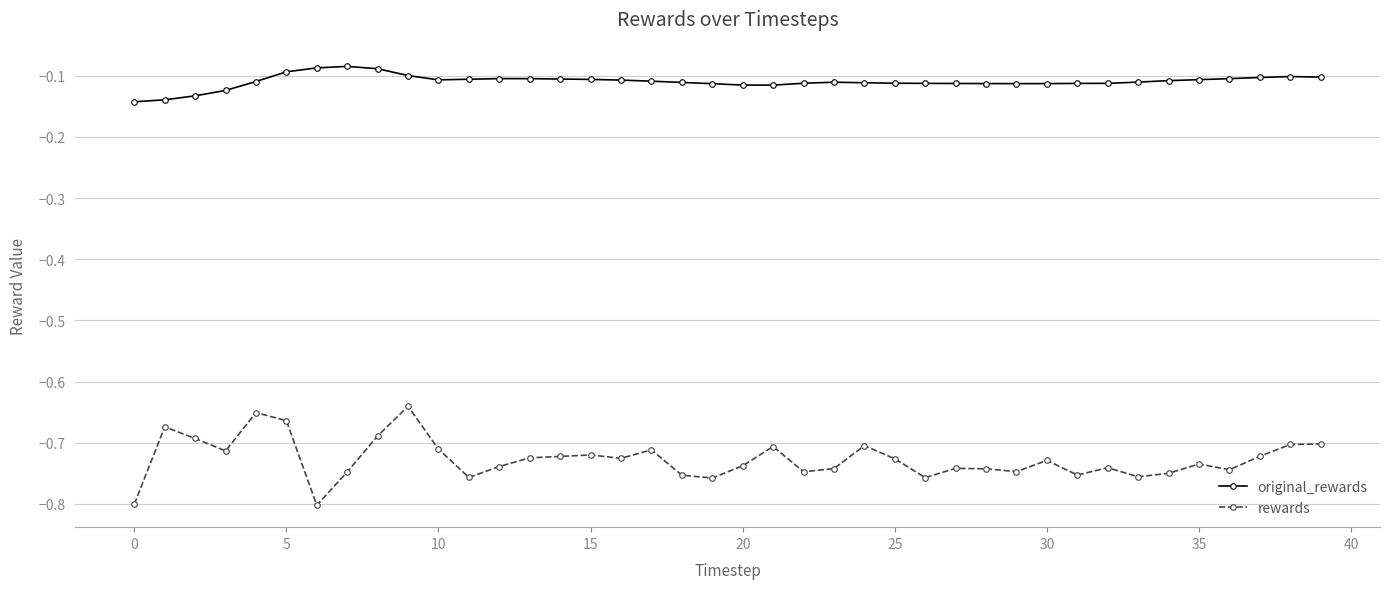

What is the sum of all original_rewards values?

-4.4